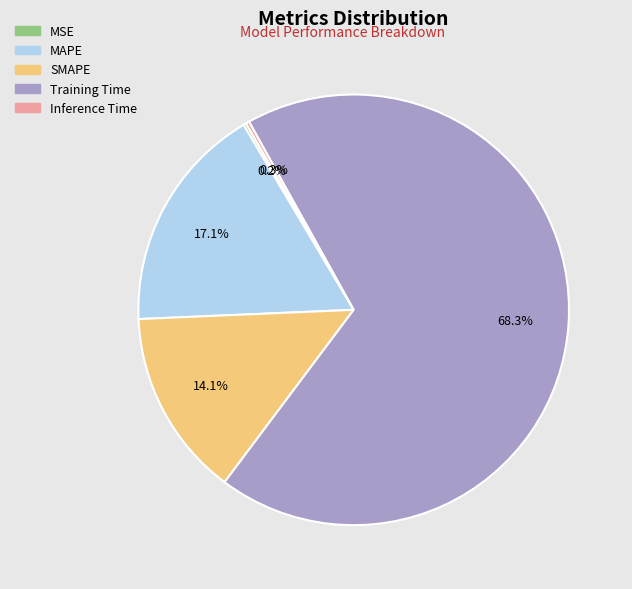

Does any single category account for the majority?

Yes